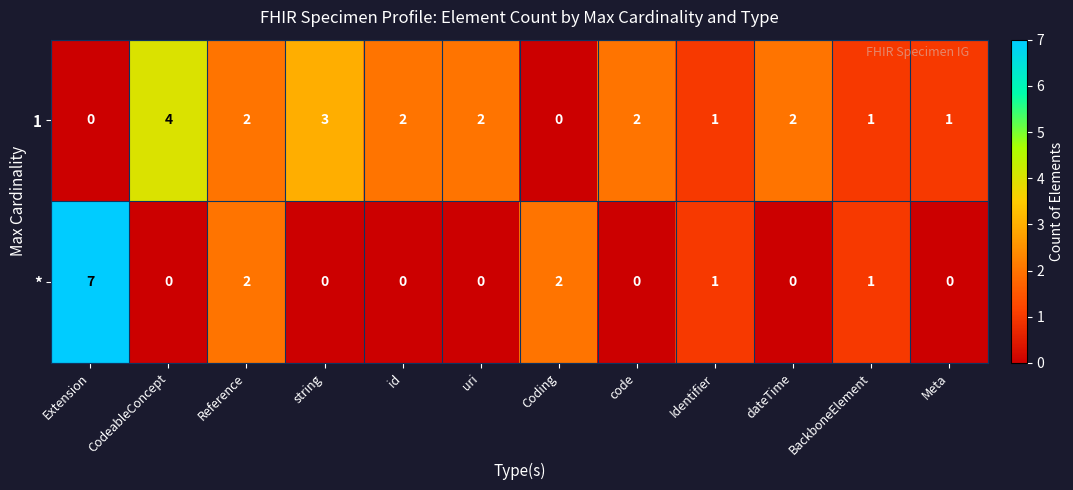

What is the difference between the maximum and minimum values in the 1 series?

4